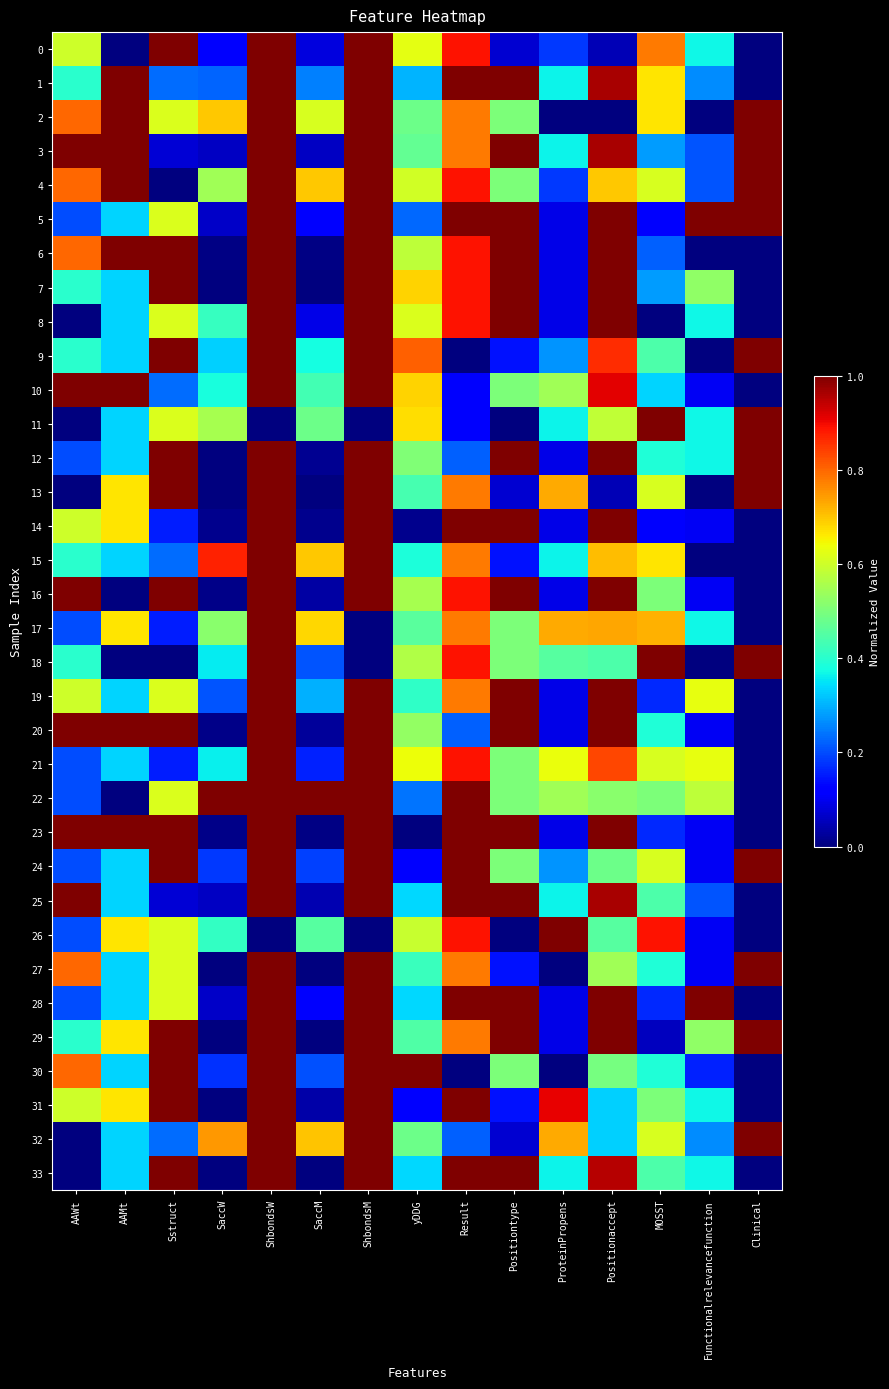

At how many categories does at least one series exceed 0?

15